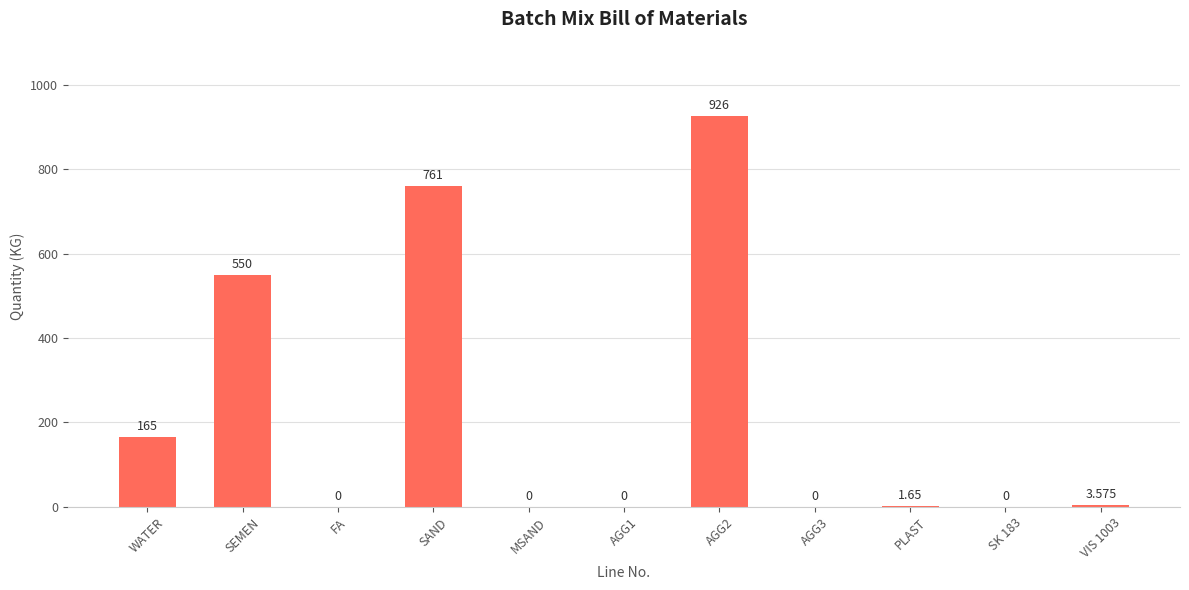

Where is the data nearest to the value 463?

SEMEN